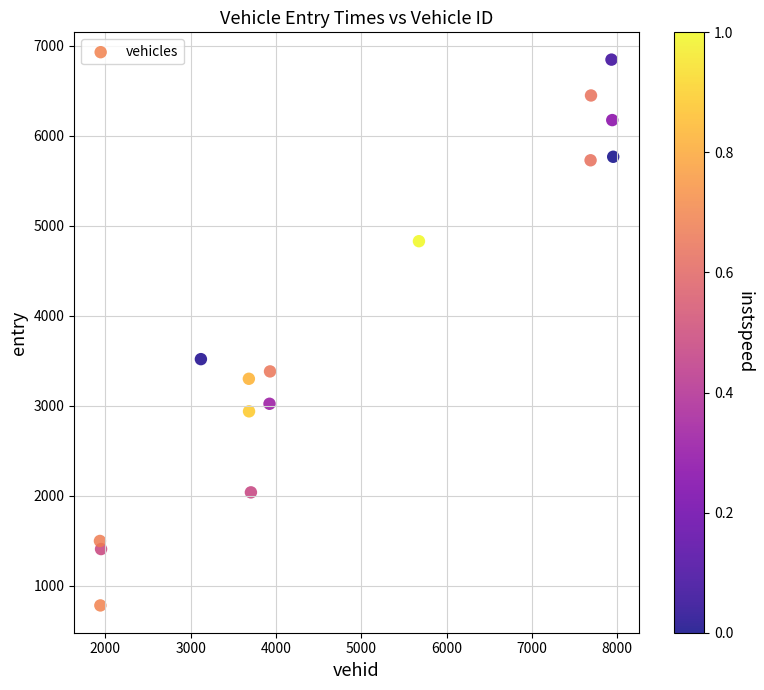

What Y value in the scatter plot is closest to 3811?

3515.4